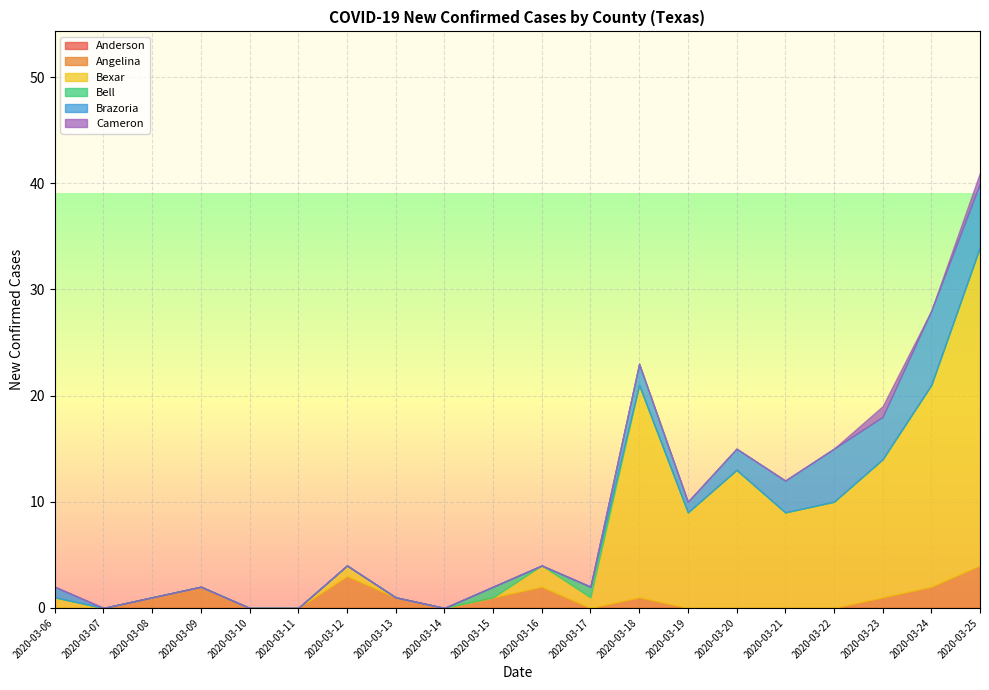

What is the total value across all series at 2020-03-06?

2